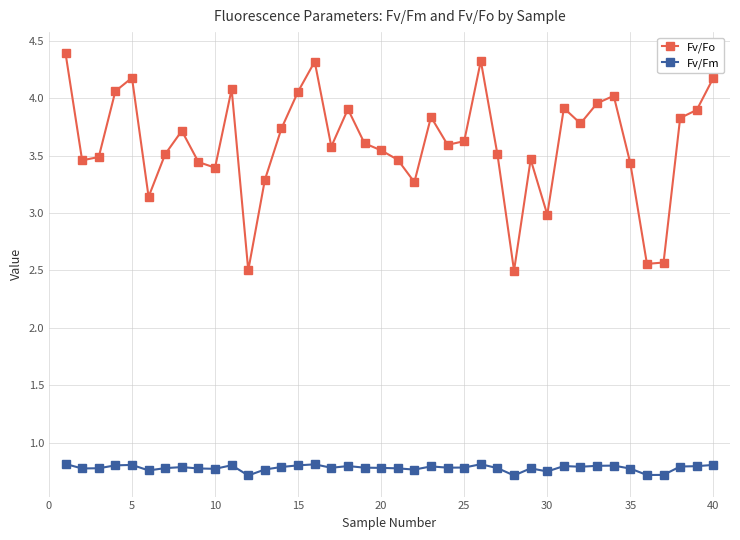

How many lines are shown in the chart?

2